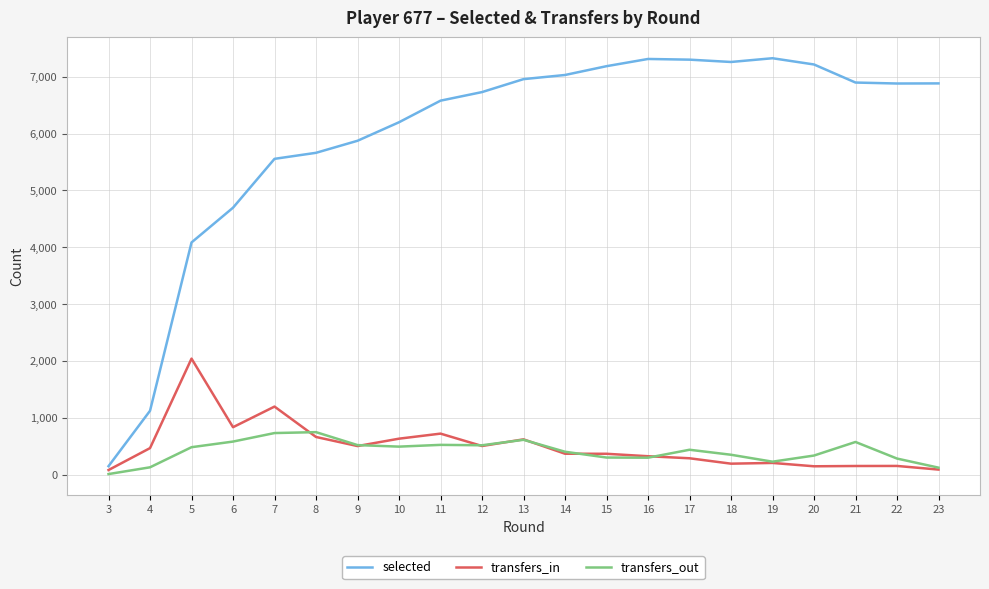

At which label is selected closest to 3737?

5